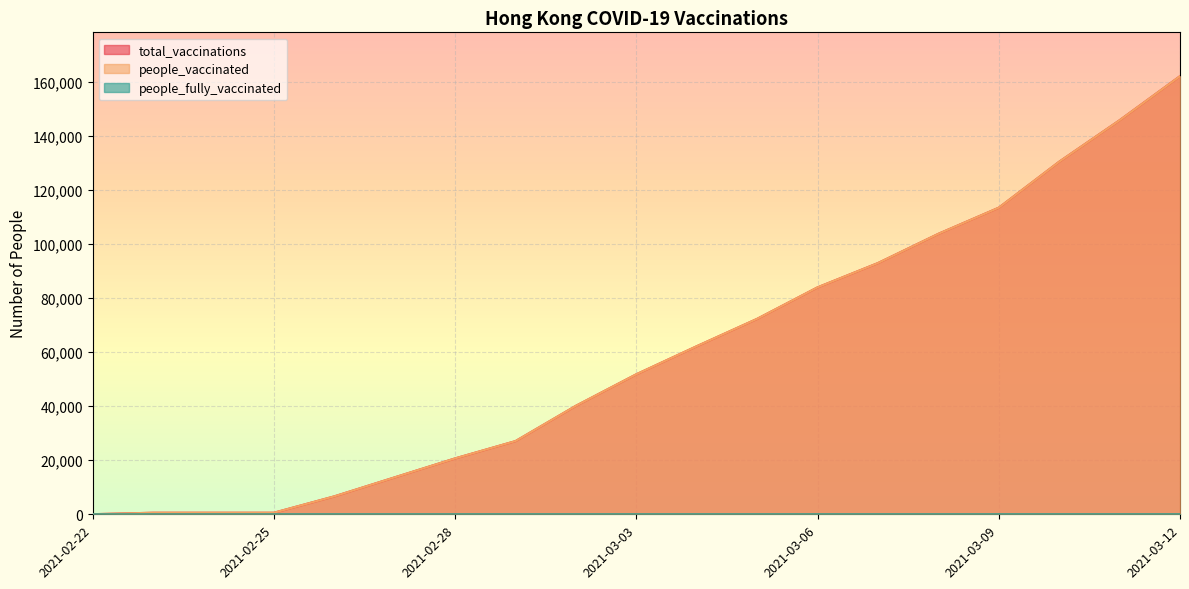

Reading left to right, what are all the values shown in this chart?

total_vaccinations: 47	579	579	579	6645	13685	20701	27109	40180	51848	62237	72375	84033	93026	103851	113527	130549	145908	162231
people_vaccinated: 47	579	579	579	6645	13685	20701	27109	40180	51846	62235	72373	84030	93022	103847	113522	130543	145902	162225
people_fully_vaccinated: 0	0	0	0	0	0	0	0	0	2	2	2	3	4	4	5	6	6	6